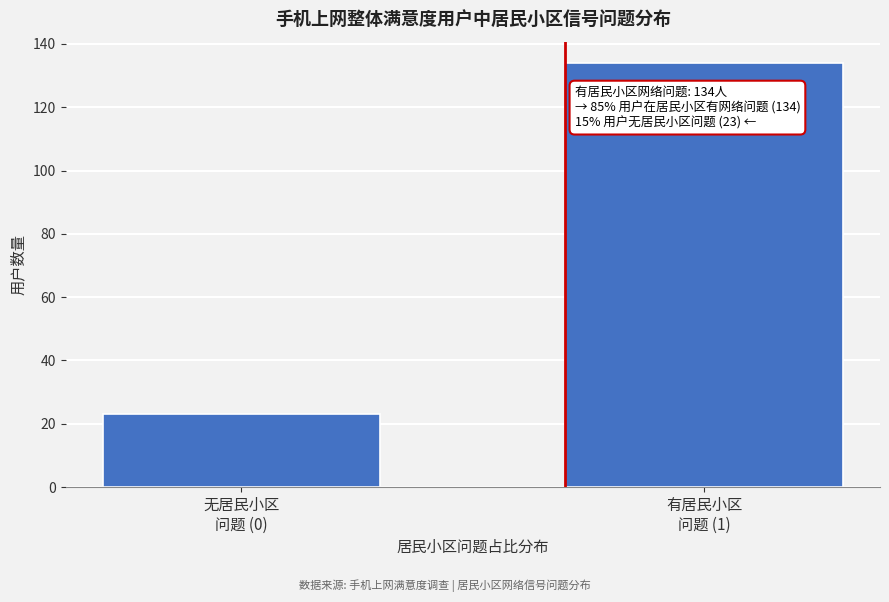

Reading right to left, extract all data points from this chart.

134	23